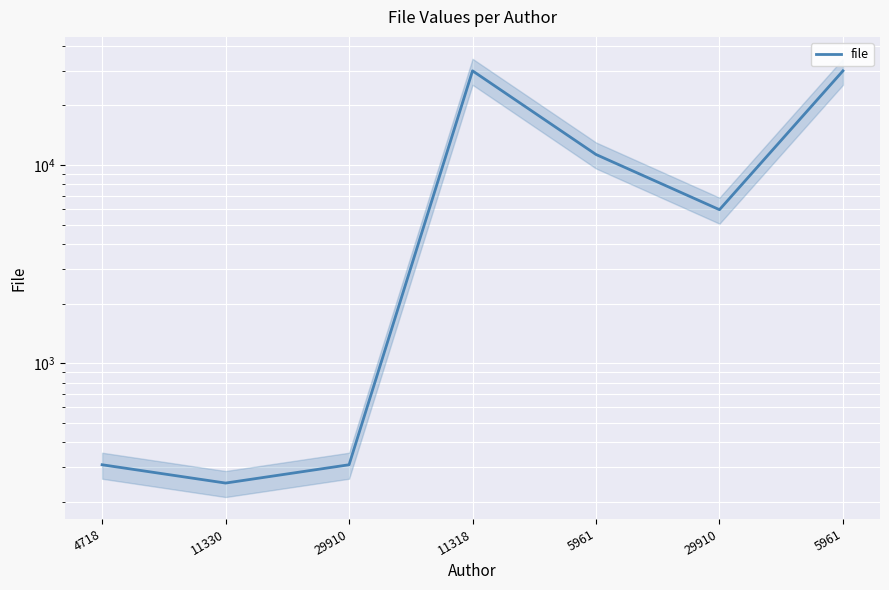

Rank the categories by value from lowest to highest.

11330, 4718, 29910, 29910, 5961, 11318, 5961